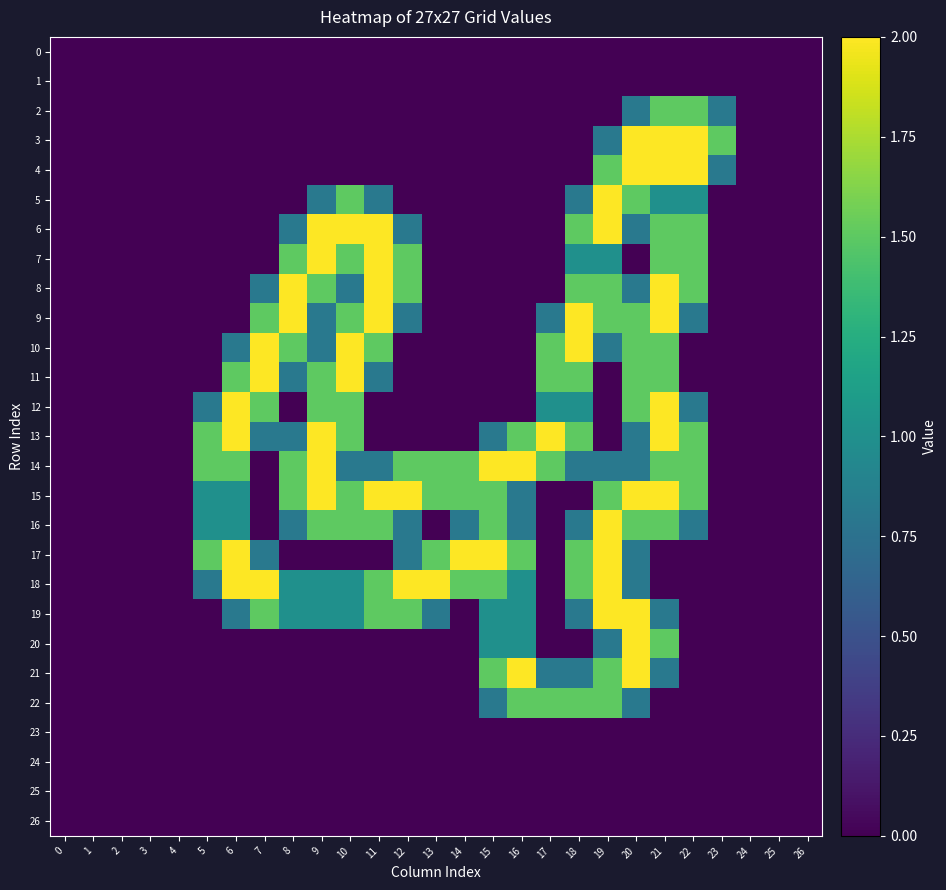

What is the total value across all series at 16?

13.1